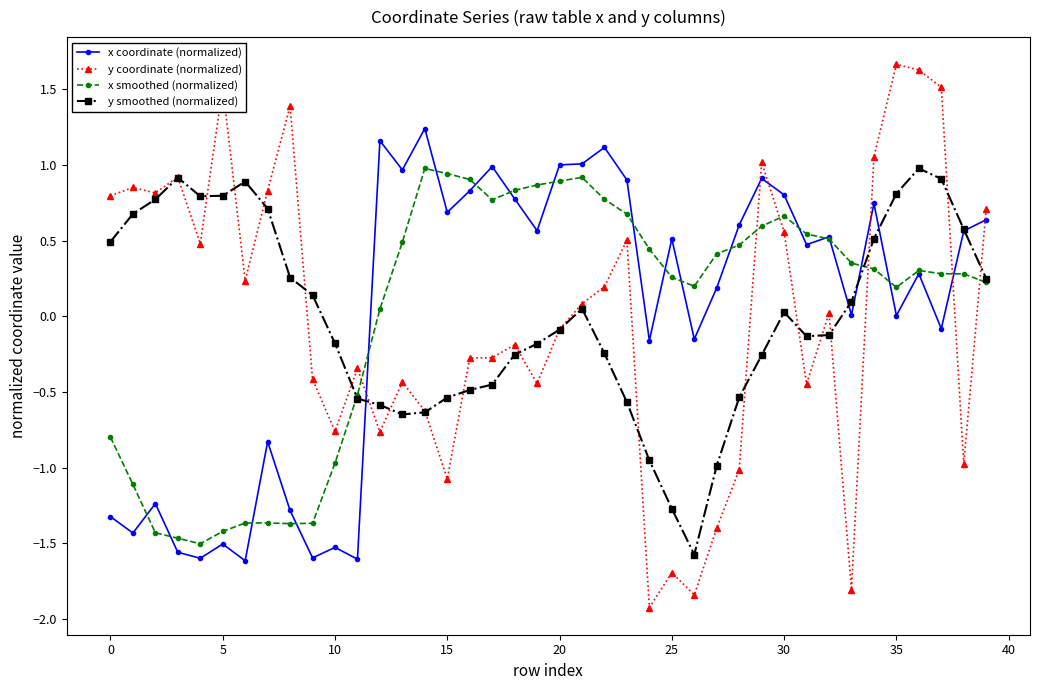

What is the maximum value shown in the chart?

1.7